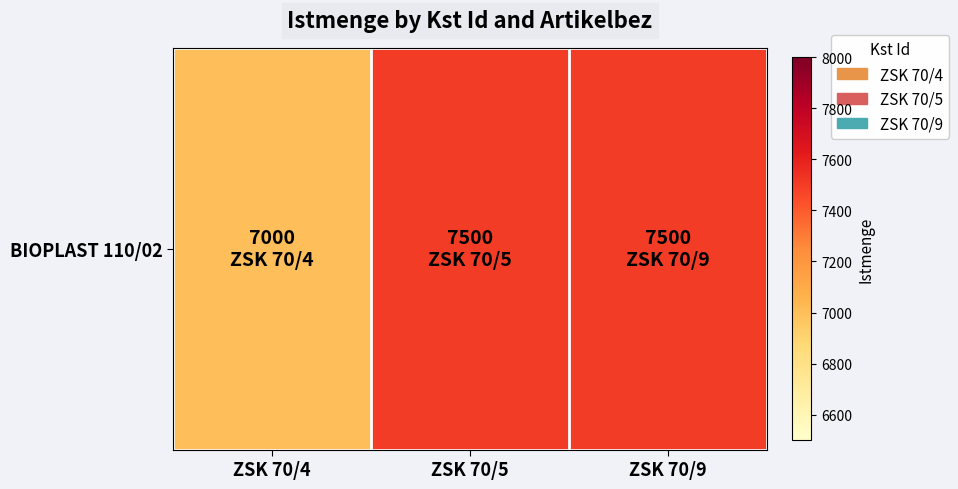

Reading left to right, transcribe all the data shown in this chart.

ZSK 70/4=7000	ZSK 70/5=7500	ZSK 70/9=7500